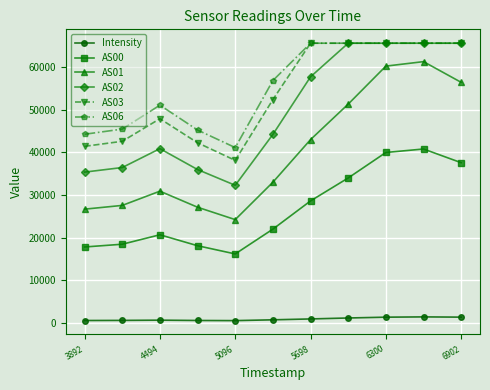

True or false: AS00 and AS03 intersect in this chart.

False